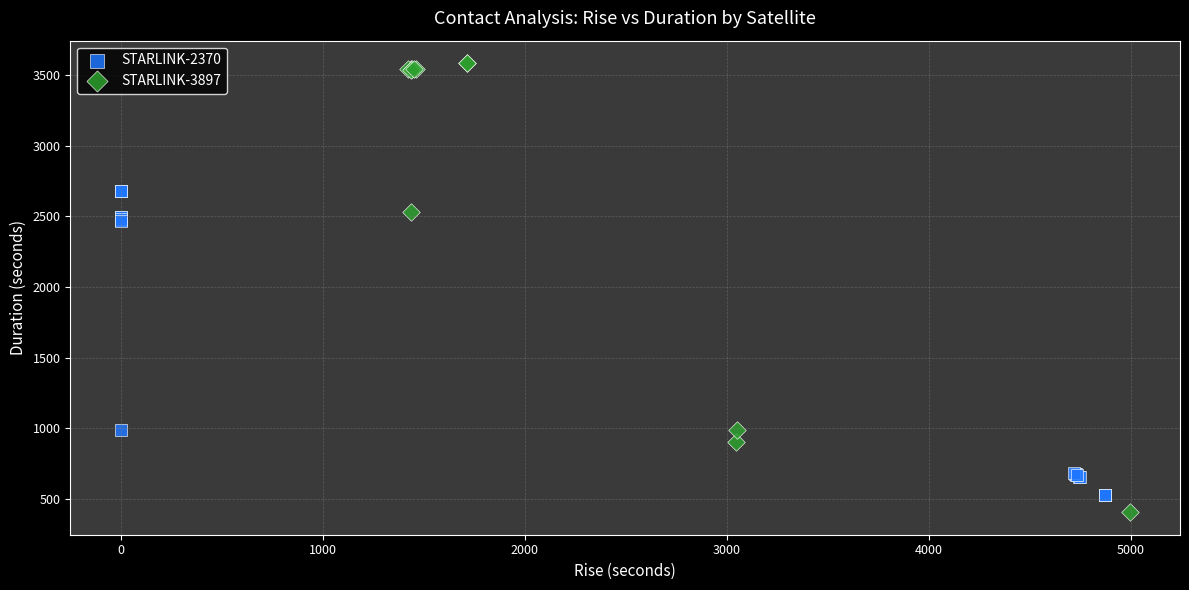

Which series has the largest Y range (max minus min)?

STARLINK-3897